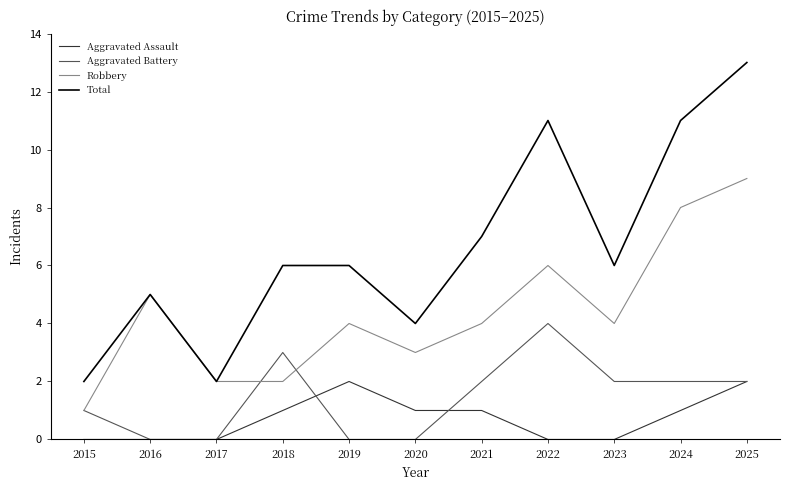

What is the sum of the Robbery values at 2025 and 2024?

17